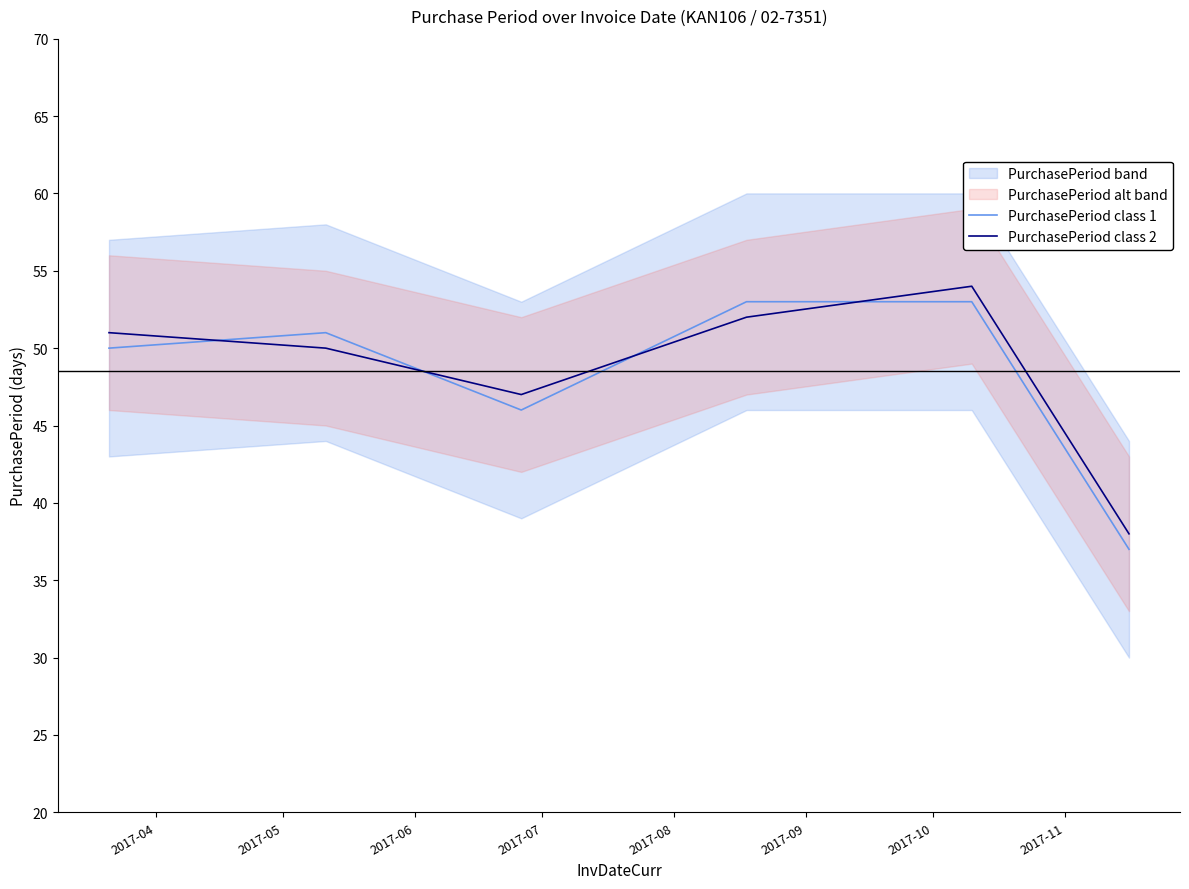

What is the minimum value for PurchasePeriod class 1?

37